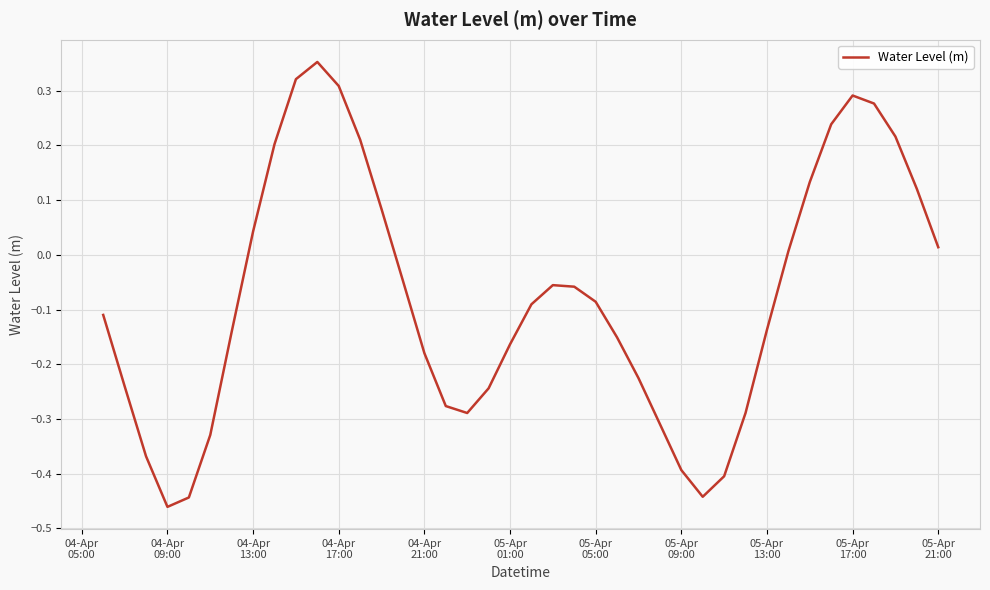

What is the difference between the maximum and minimum values?

0.8